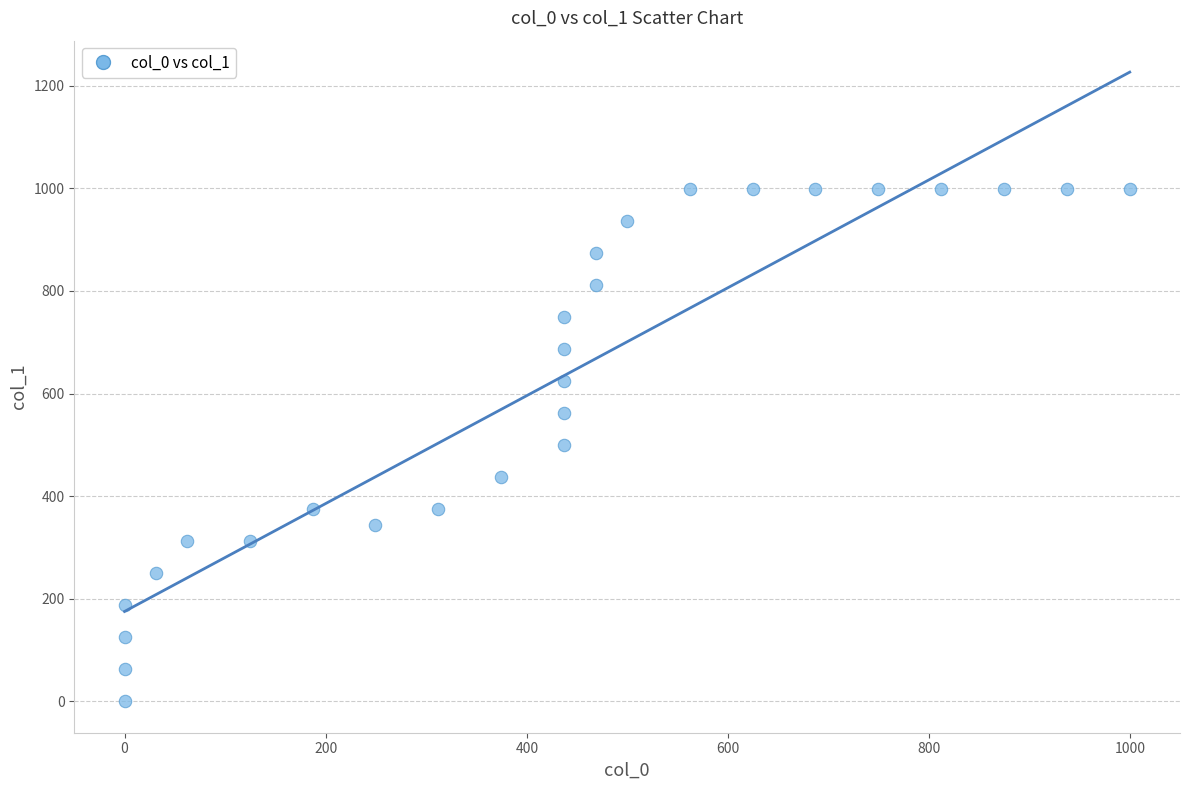

What is the range of Y values (max minus min)?

999.5